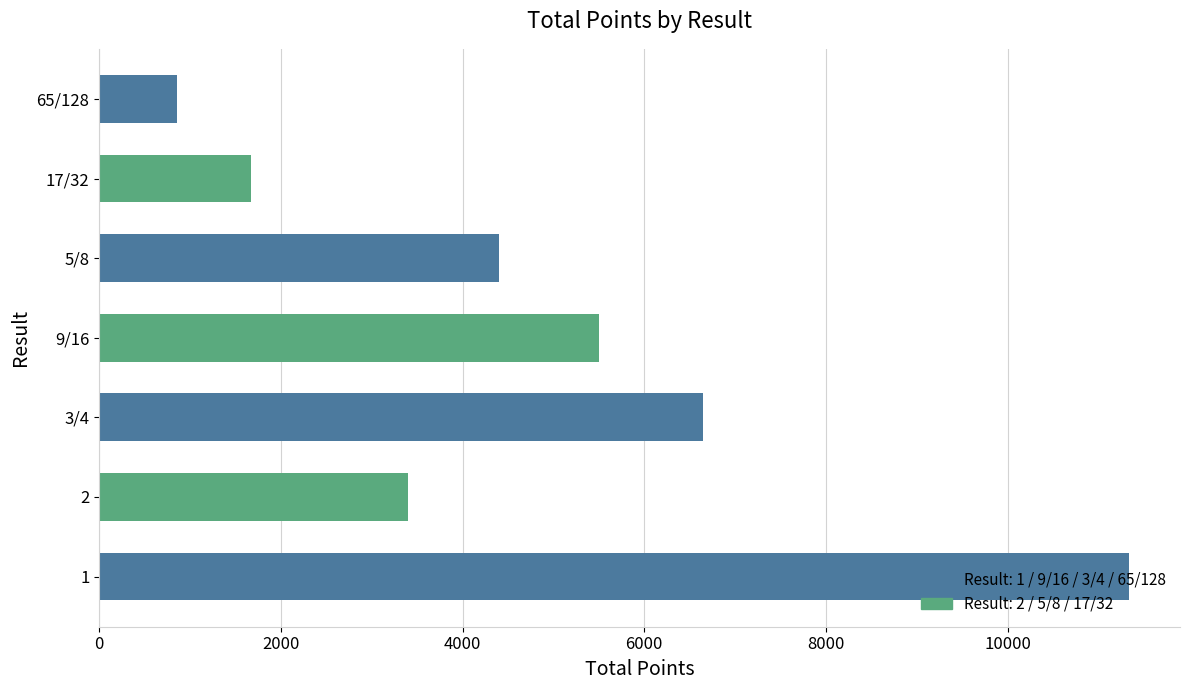

Read the value at 65/128, to the nearest 50.

850